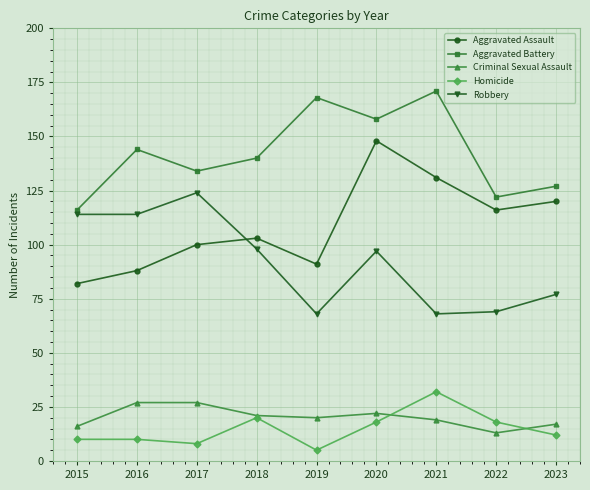

Reading left to right, what are all the values shown in this chart?

Aggravated Assault: 82	88	100	103	91	148	131	116	120
Aggravated Battery: 116	144	134	140	168	158	171	122	127
Criminal Sexual Assault: 16	27	27	21	20	22	19	13	17
Homicide: 10	10	8	20	5	18	32	18	12
Robbery: 114	114	124	98	68	97	68	69	77